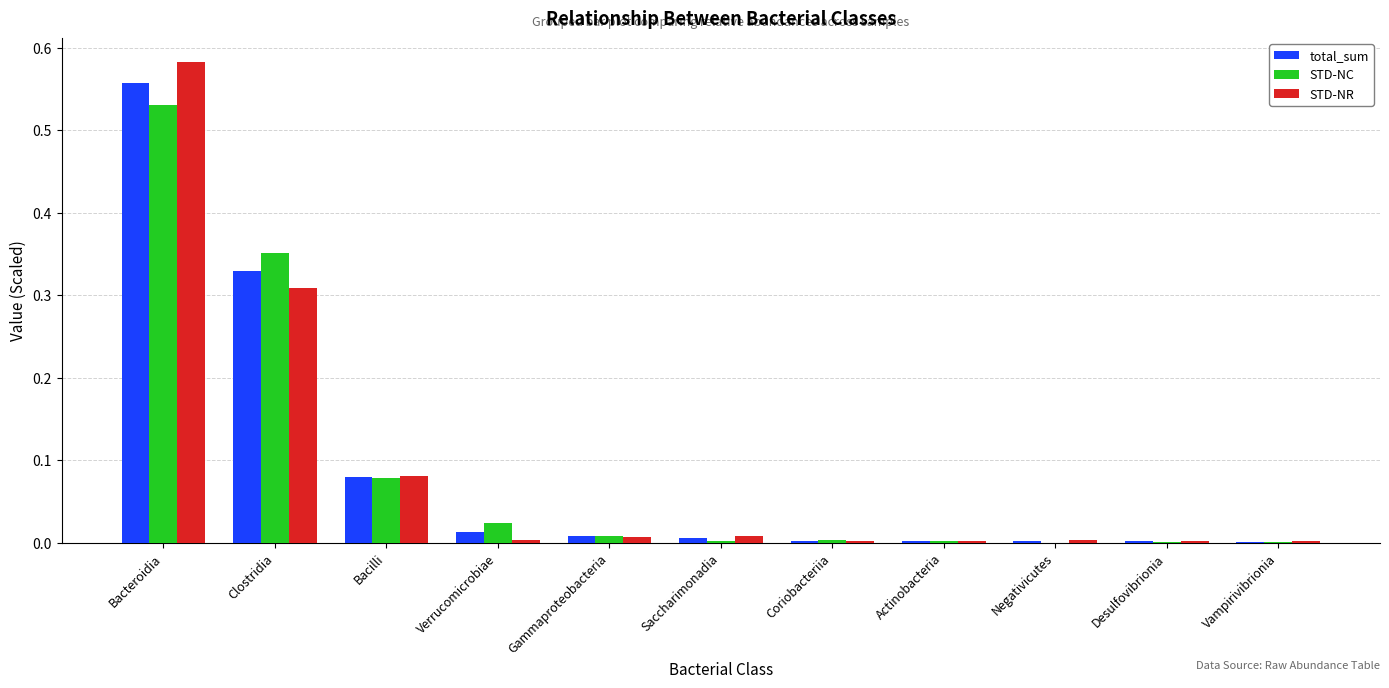

What are all the series names shown in the legend?

total_sum, STD-NC, STD-NR